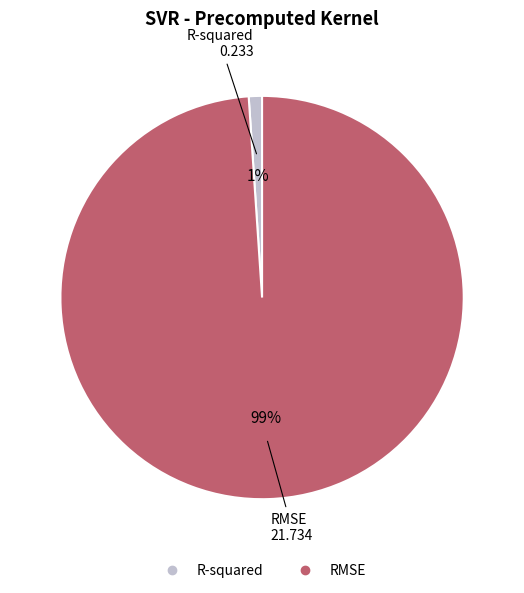

Do R-squared and RMSE together represent more than half of the pie?

Yes